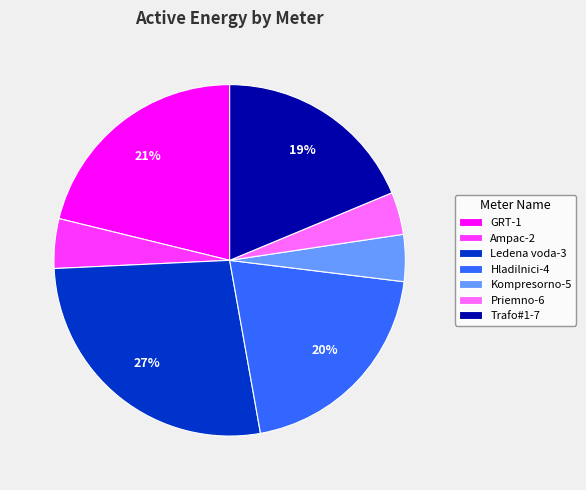

How many slices are in this pie chart?

7